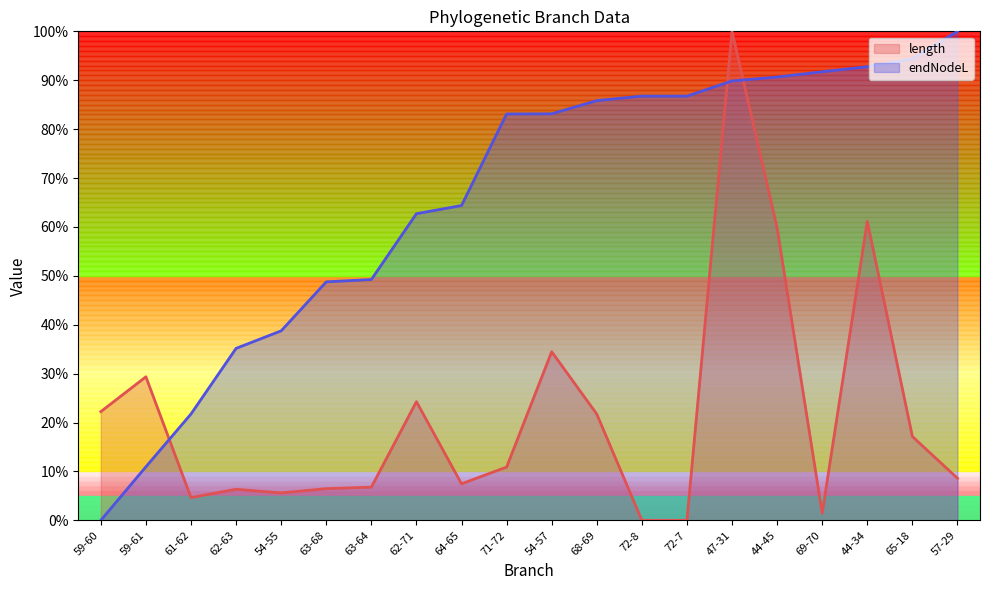

At 63-64, list the series in order from largest to smallest.

endNodeL, length